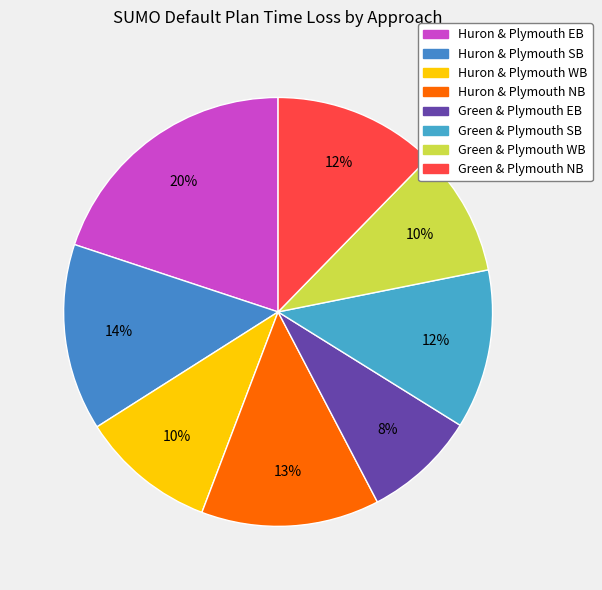

True or false: Huron & Plymouth WB accounts for 10% of the total.

True